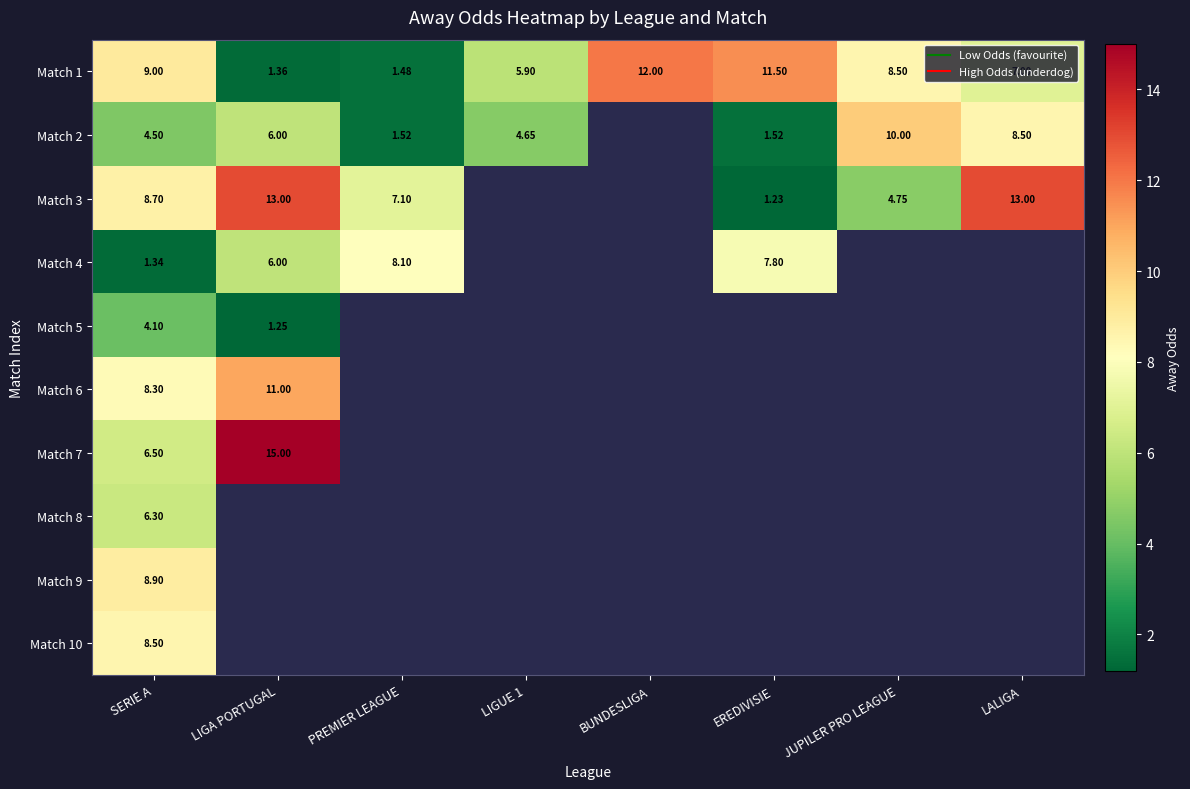

Is it true that Match 8 equals 11.1 at SERIE A?

False